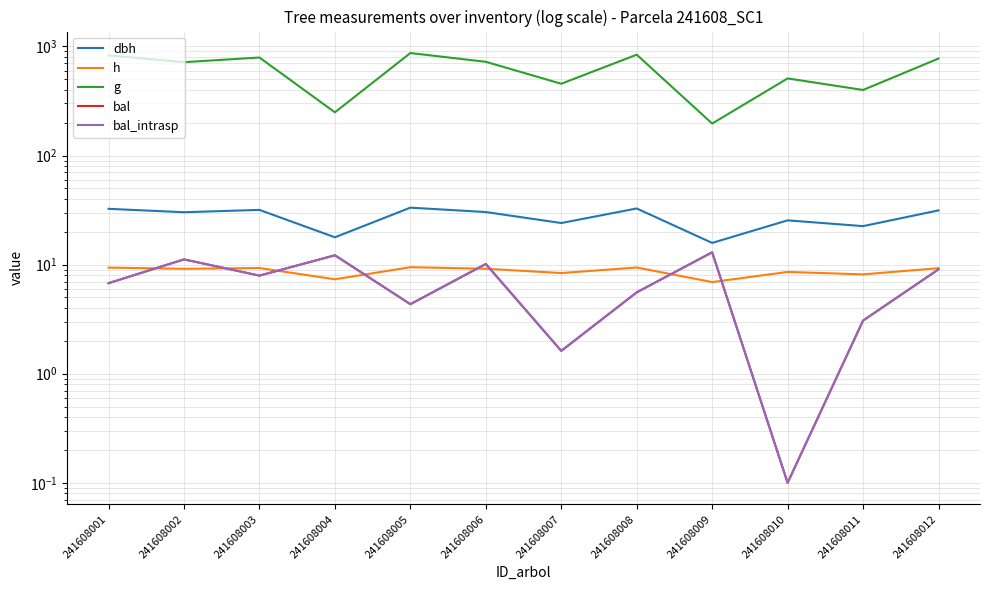

Reading right to left, list all the values displayed in this chart.

dbh: 241608012=31.4	241608011=22.5	241608010=25.5	241608009=15.8	241608008=32.7	241608007=24.1	241608006=30.3	241608005=33.3	241608004=17.8	241608003=31.8	241608002=30.2	241608001=32.5
h: 241608012=9.3	241608011=8.1	241608010=8.6	241608009=6.9	241608008=9.4	241608007=8.4	241608006=9.2	241608005=9.5	241608004=7.3	241608003=9.3	241608002=9.2	241608001=9.4
g: 241608012=774.4	241608011=399.0	241608010=509.1	241608009=196.4	241608008=840.2	241608007=454.8	241608006=722.9	241608005=869.7	241608004=248.9	241608003=791.5	241608002=717.1	241608001=828.2
bal: 241608012=9.1	241608011=3.1	241608010=0.1	241608009=13.0	241608008=5.6	241608007=1.6	241608006=10.1	241608005=4.3	241608004=12.2	241608003=7.9	241608002=11.2	241608001=6.8
bal_intrasp: 241608012=9.1	241608011=3.1	241608010=0.1	241608009=13.0	241608008=5.6	241608007=1.6	241608006=10.1	241608005=4.3	241608004=12.2	241608003=7.9	241608002=11.2	241608001=6.8